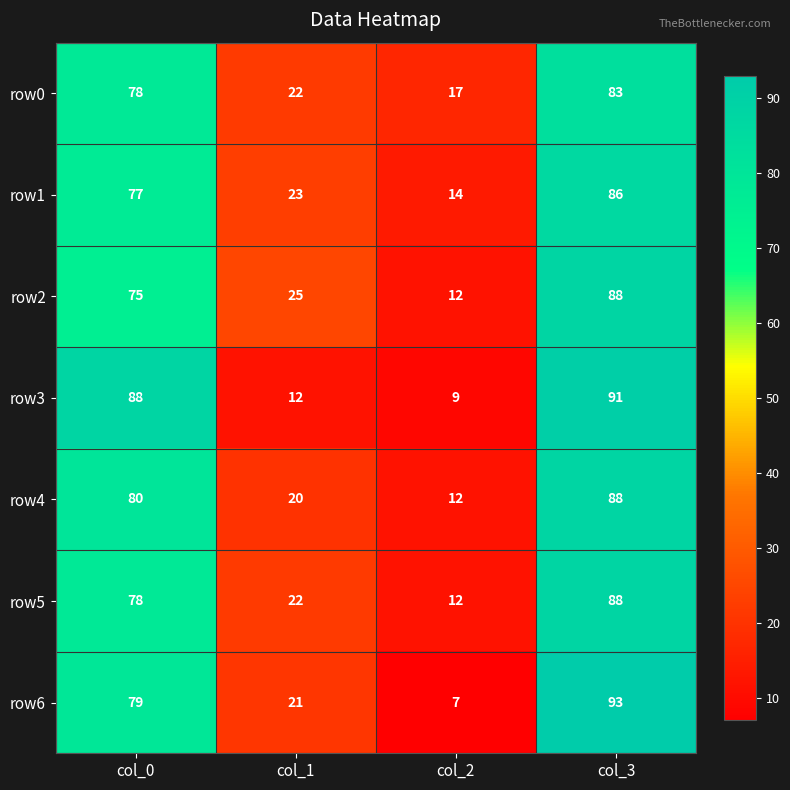

The value of row6 at col_2 is 7. True or false?

True